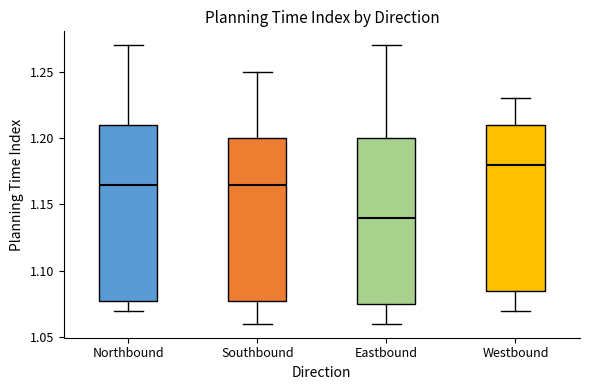

Reading left to right, transcribe this box plot: for each box, give where its median line is, the range the box spans, and where its two whiskers end, as read against the y-axis. The values are not printed on the chart, so give them approximately, as read against the axis.

Northbound: median 1.165, box 1.080 to 1.210, whiskers 1.070 to 1.270
Southbound: median 1.165, box 1.080 to 1.200, whiskers 1.060 to 1.250
Eastbound: median 1.140, box 1.075 to 1.200, whiskers 1.060 to 1.270
Westbound: median 1.180, box 1.085 to 1.210, whiskers 1.070 to 1.230